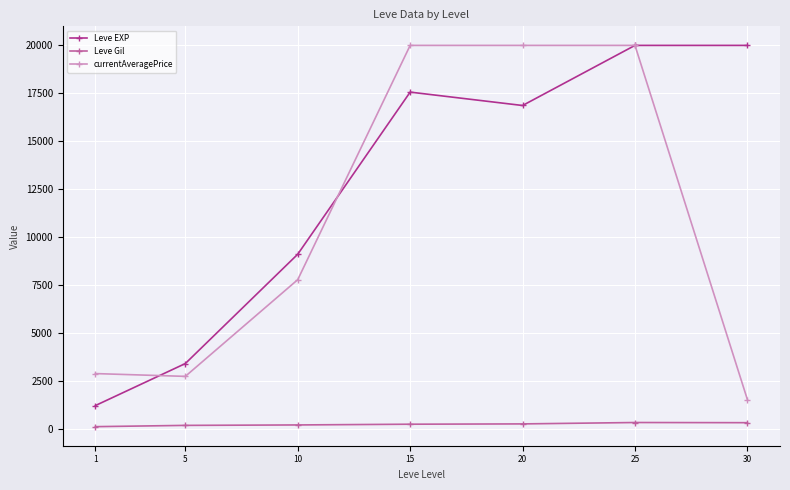

True or false: Leve EXP has a value of 20000.0 at 25.

True